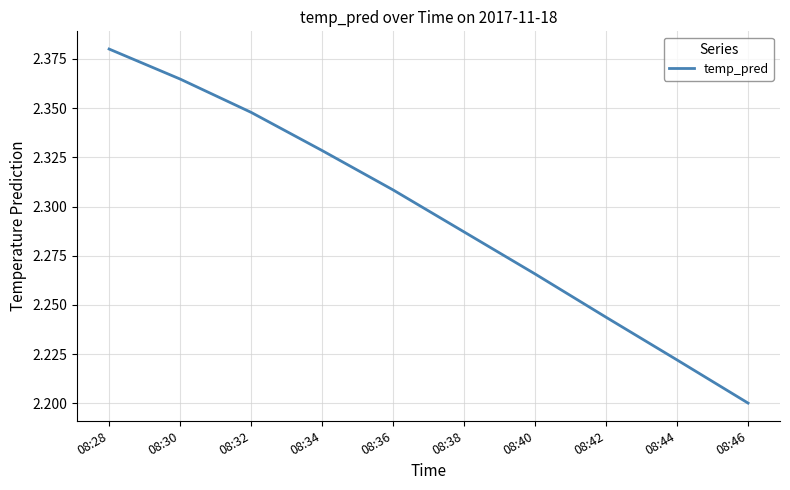

The chart shows a value of 2.2 at 08:44. True or false?

True